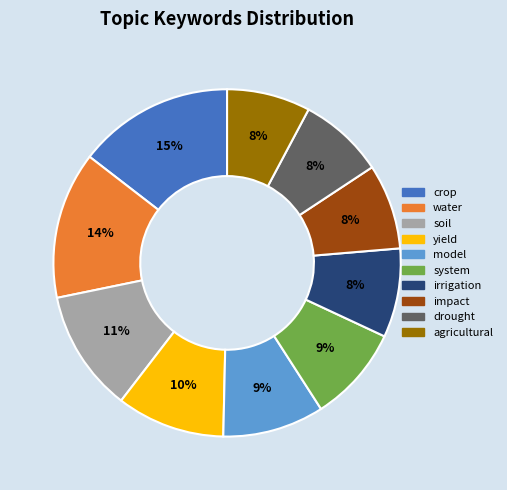

What percentage is the crop slice, to the nearest percent?

15%